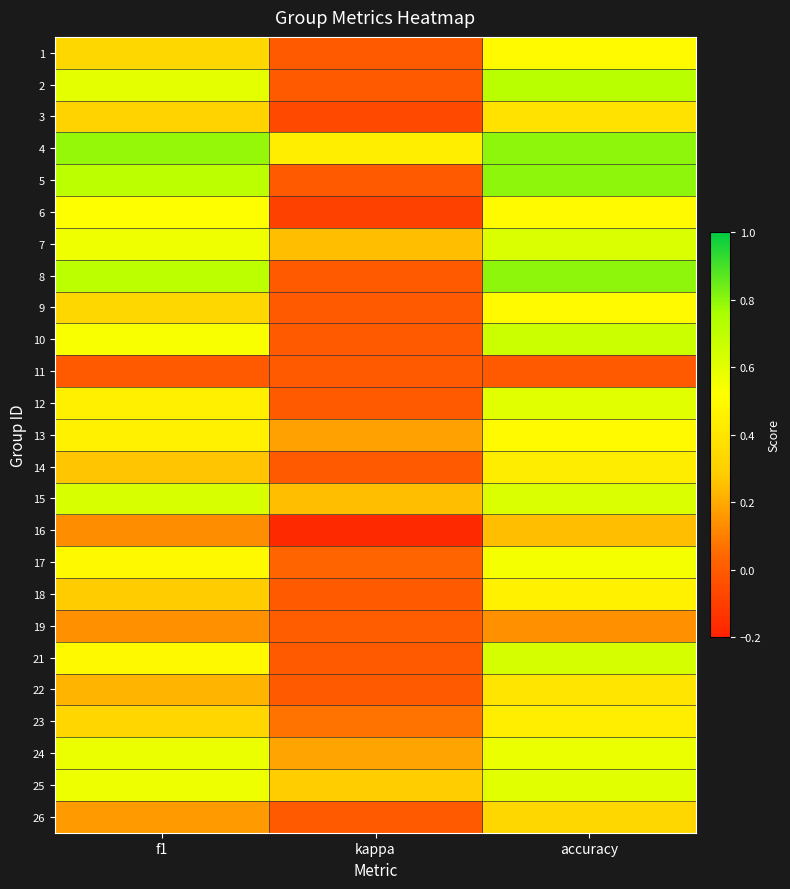

What is the spread (max minus min) of values at accuracy?

0.8